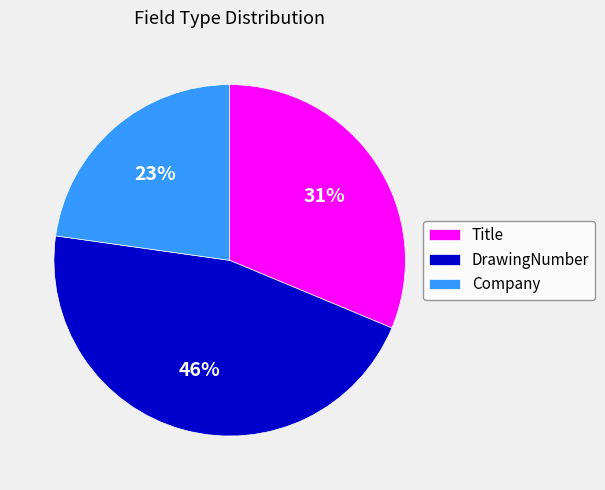

Combined, do DrawingNumber and Company account for over 50%?

Yes